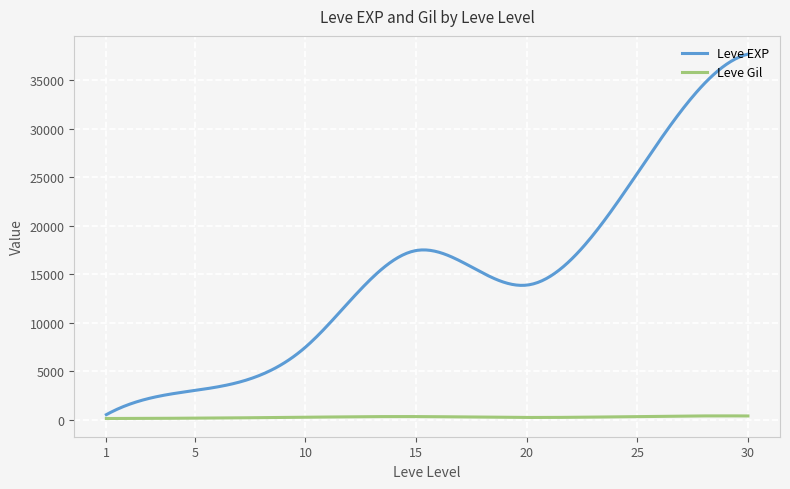

Rank the series by their average value, from highest to lowest.

Leve EXP, Leve Gil